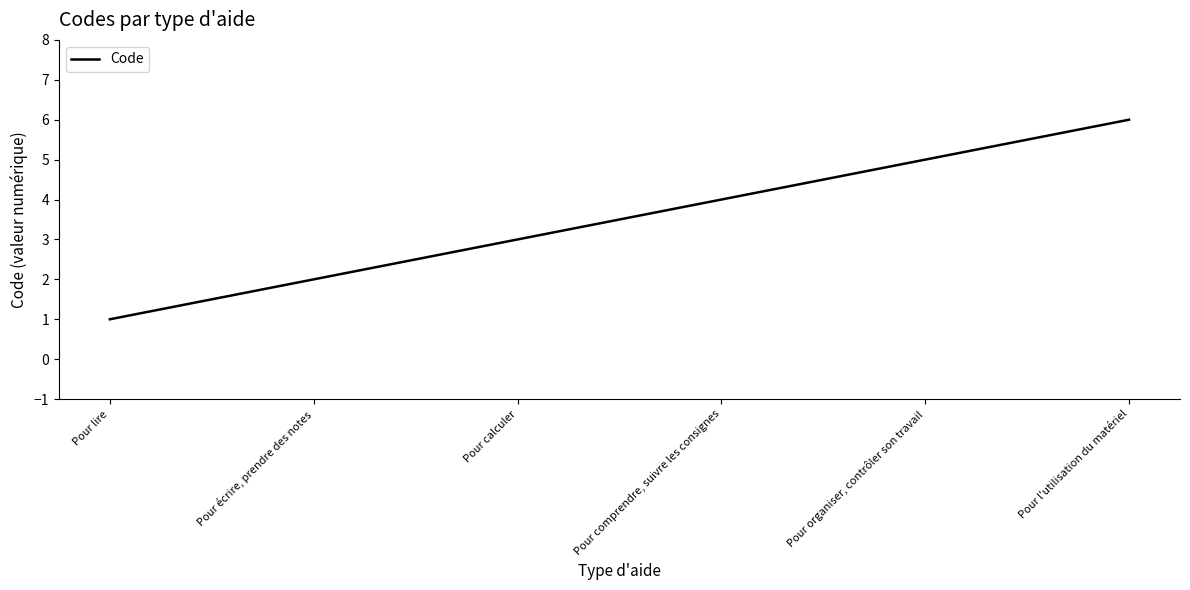

What is the sum of the values at Pour organiser, contrôler son travail and Pour lire?

6